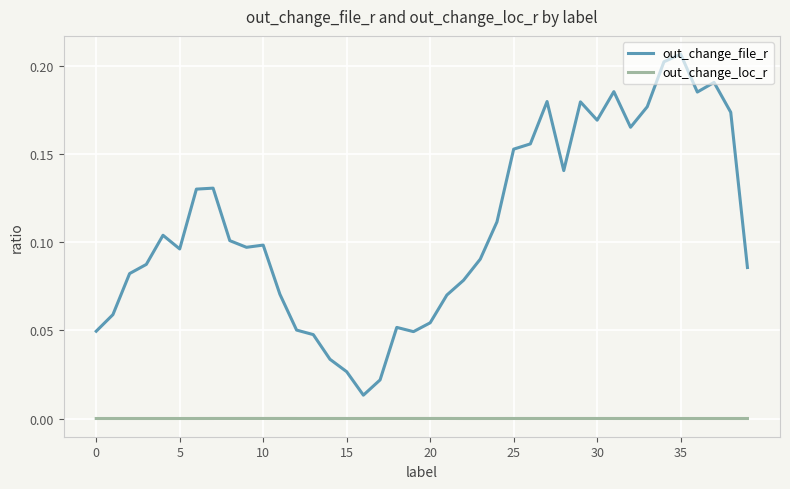

Which series has the largest total across all categories?

out_change_file_r